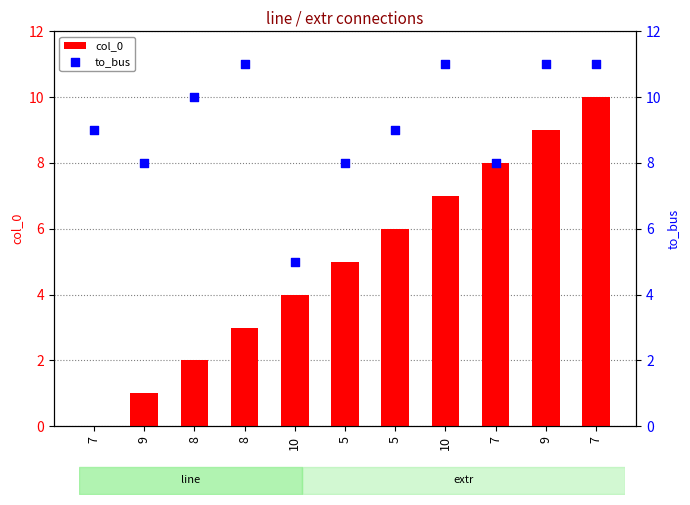

Which series has the largest total across all categories?

to_bus